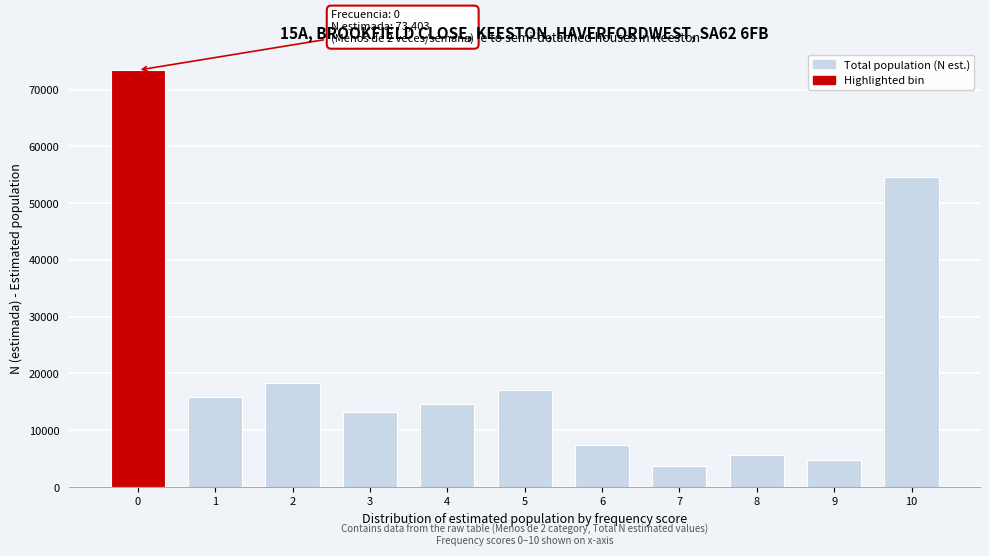

Reading left to right, what are all the values shown in this chart?

0=73403	1=15782	2=18338	3=13207	4=14621	5=17039	6=7484	7=3780	8=5715	9=4738	10=54655